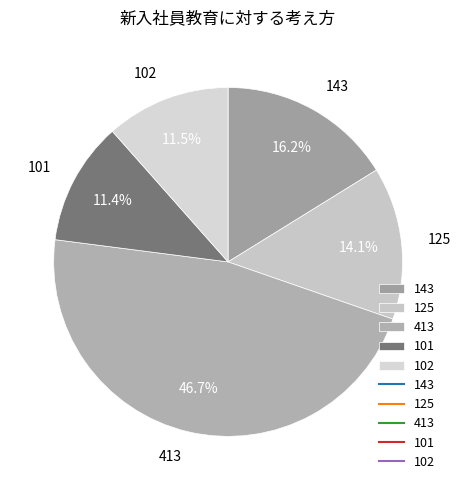

Approximately how many times larger is the value at 101 compared to 102?

1.0